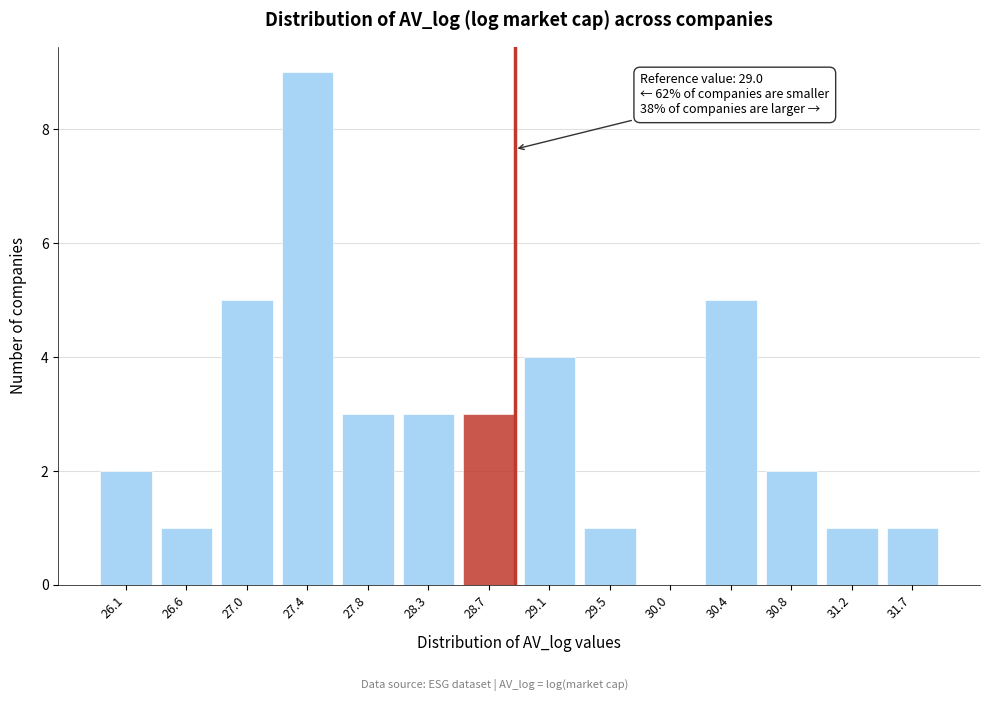

Reading right to left, list all the values displayed in this chart.

31.7=1	31.2=1	30.8=2	30.4=5	30.0=0	29.5=1	29.1=4	28.7=3	28.3=3	27.8=3	27.4=9	27.0=5	26.6=1	26.1=2